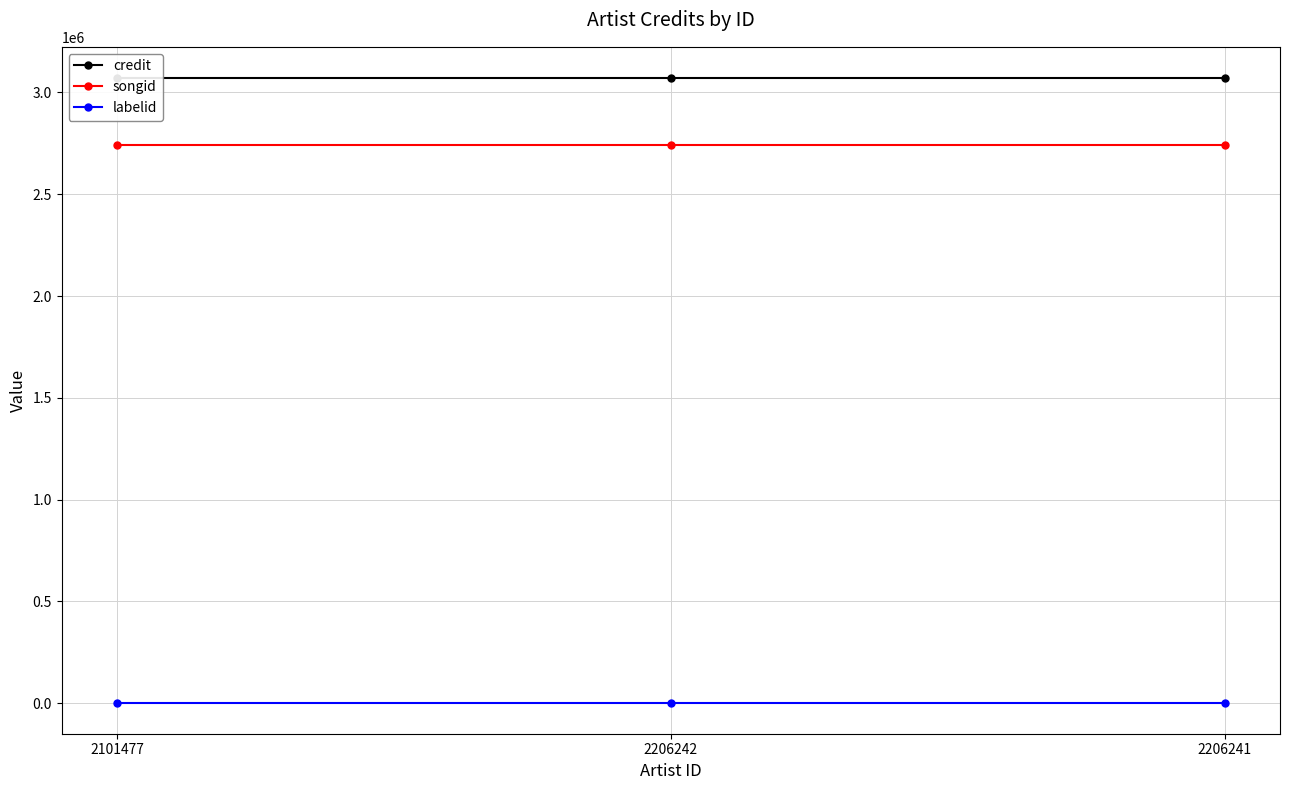

Reading left to right, list all the values displayed in this chart.

credit: 2101477=3070614	2206242=3070614	2206241=3070614
songid: 2101477=2741347	2206242=2741347	2206241=2741347
labelid: 2101477=3267	2206242=3267	2206241=3267